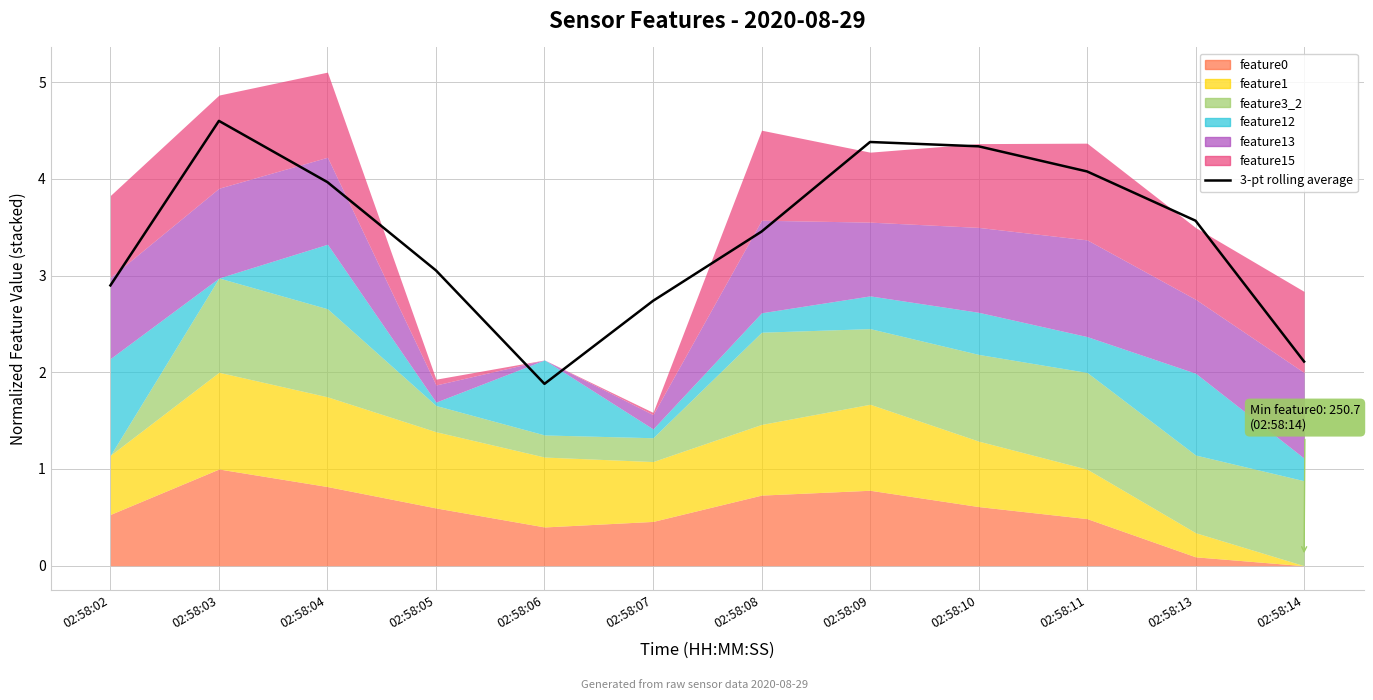

How many values exceed 3?

8